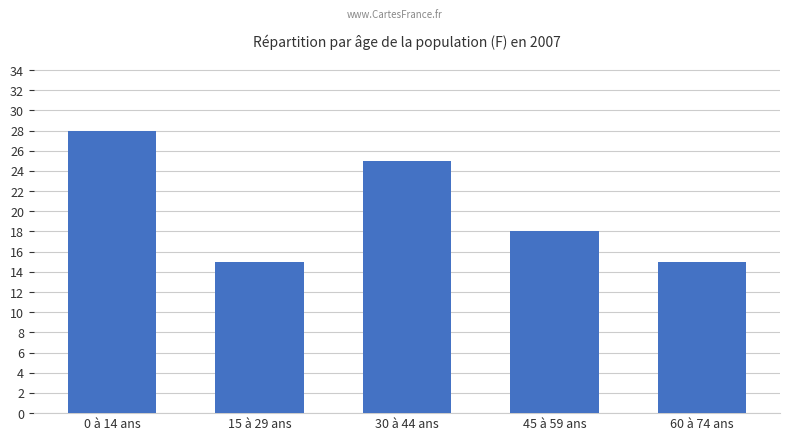

Which label corresponds to the largest value in the chart?

0 à 14 ans